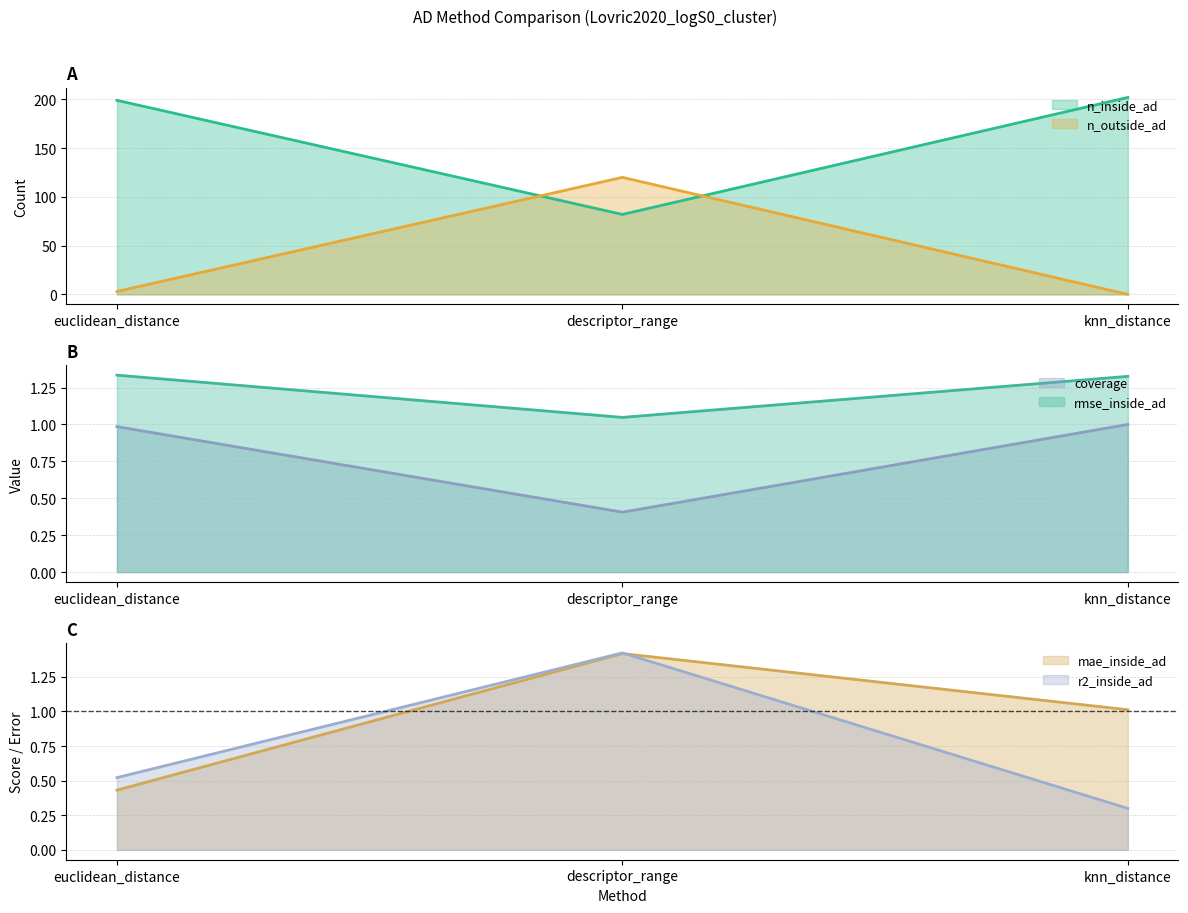

List the series in order of their peak value, lowest first.

coverage, rmse_inside_ad, mae_inside_ad, r2_inside_ad, n_outside_ad, n_inside_ad